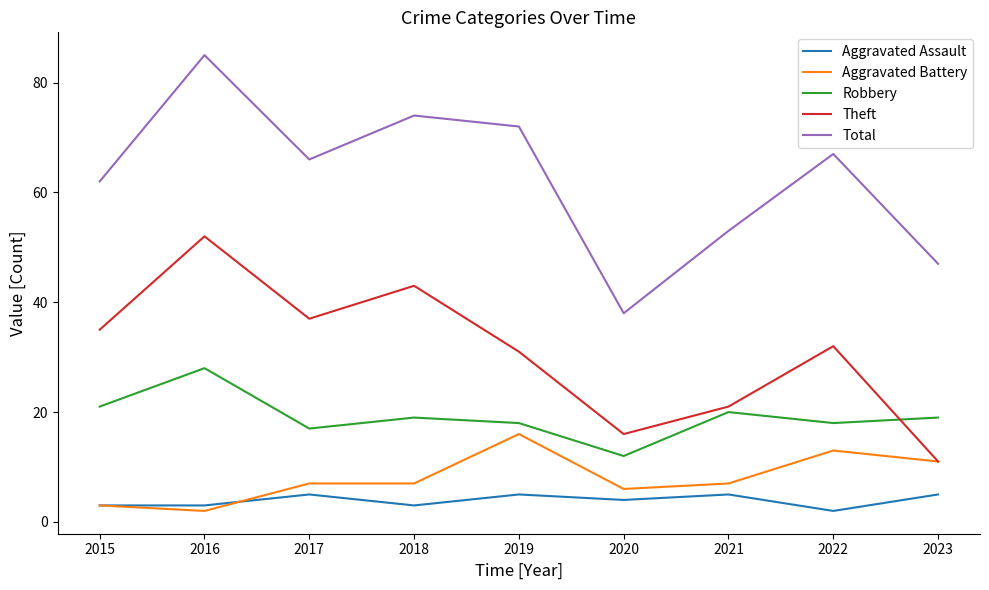

What is the maximum value for Robbery?

28